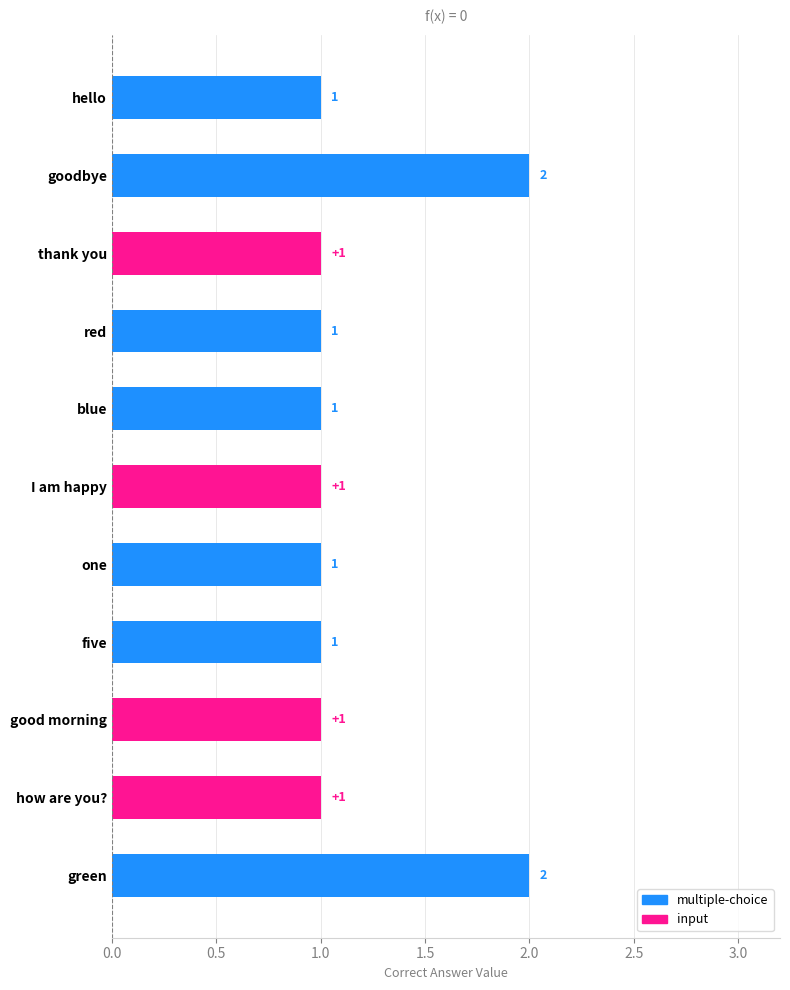

What is the maximum value shown in the chart?

2